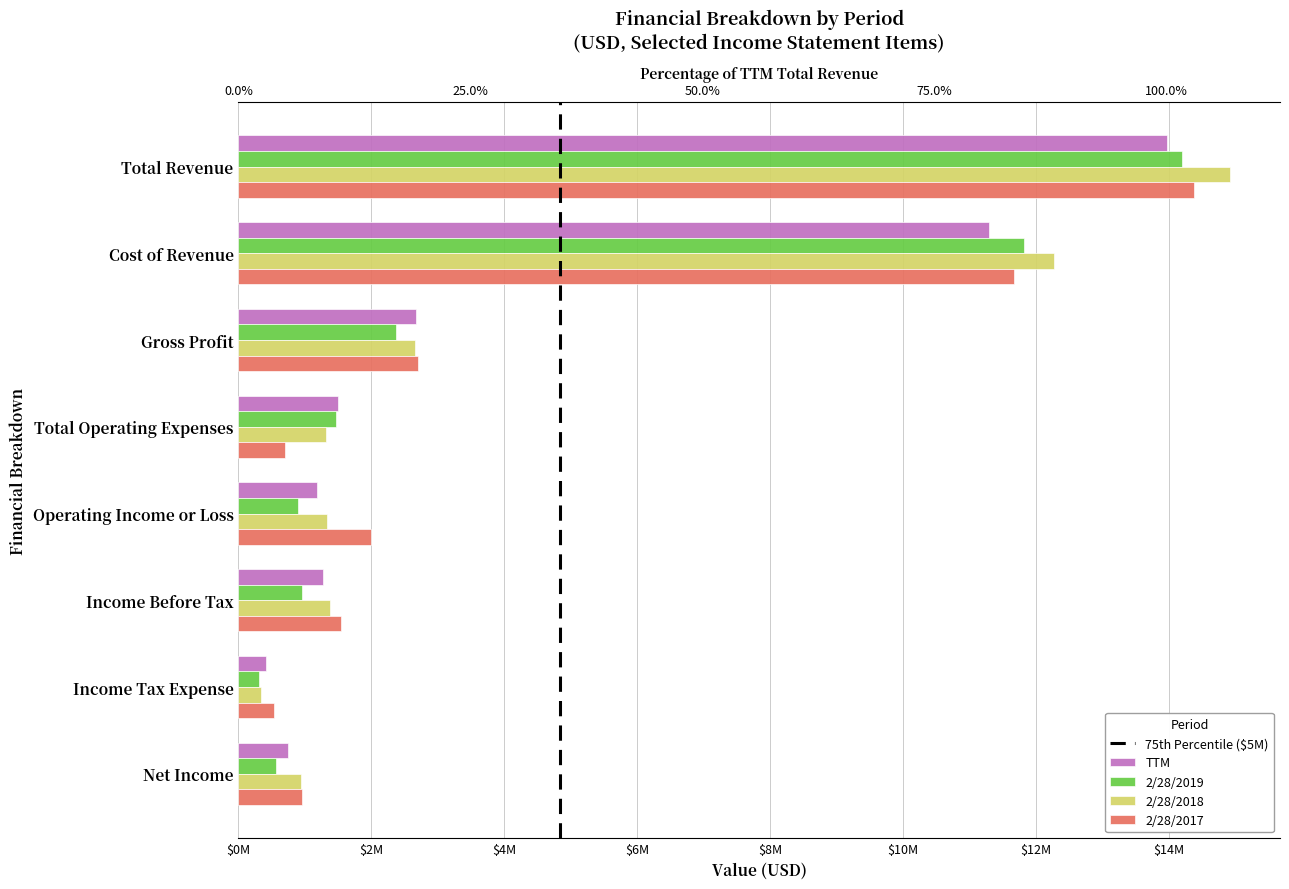

Which series changed the most between Total Revenue and Cost of Revenue?

2/28/2017